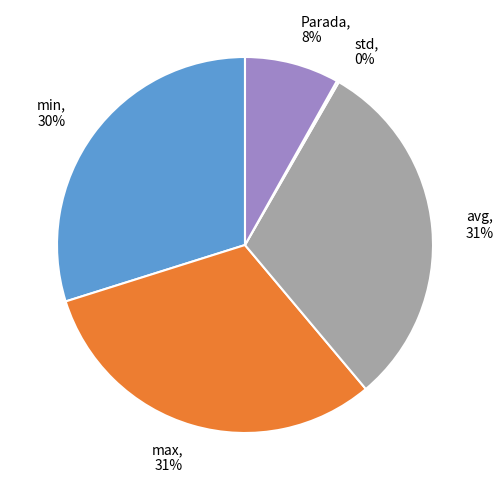

To the nearest percent, what is the average slice percentage?

20%